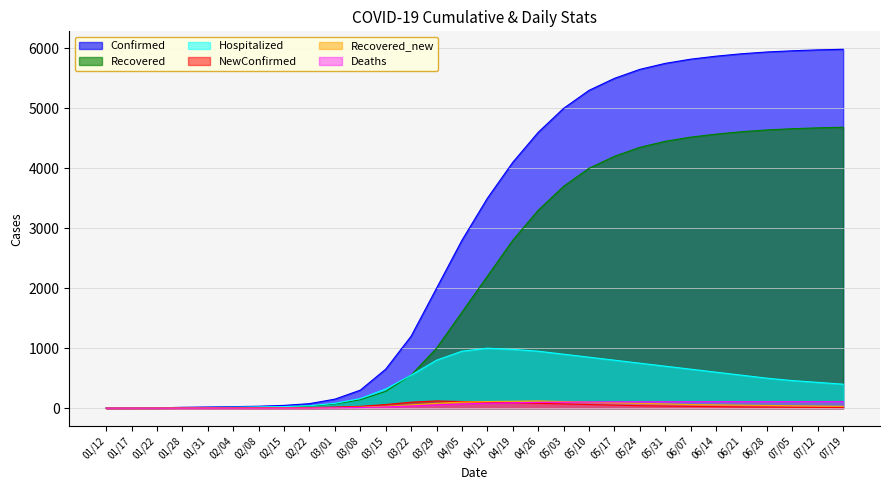

What value does the Hospitalized series have at 05/10, to the nearest 100?

800